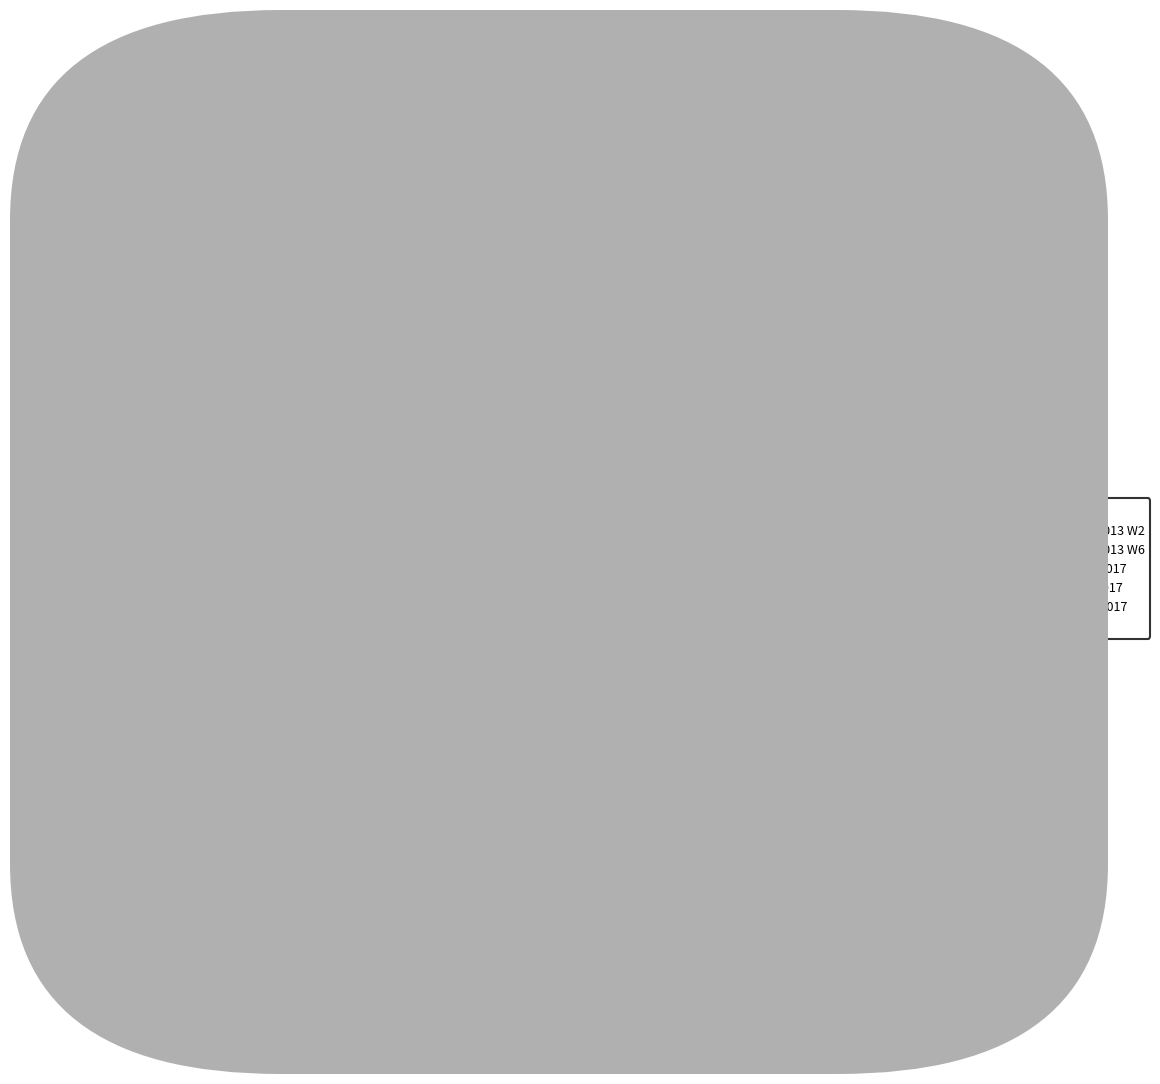

How many slices are in this pie chart?

6